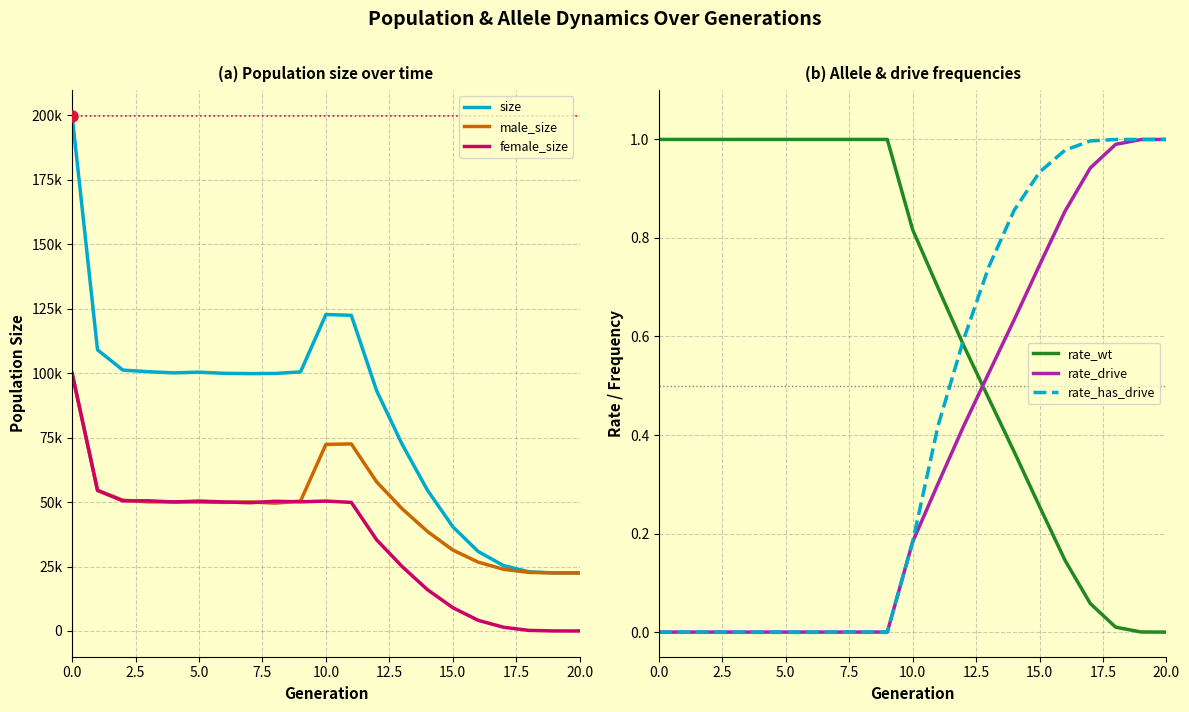

What is the difference between the second highest and minimum values in the rate_has_drive series?

1.0